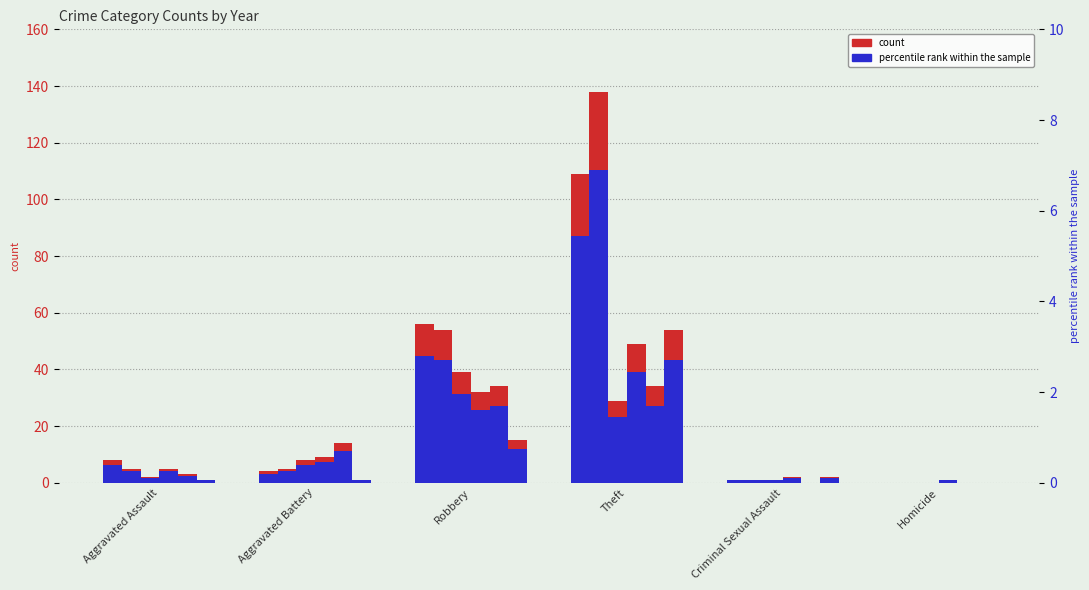

What is the change in value from Theft to Homicide?

-5.5